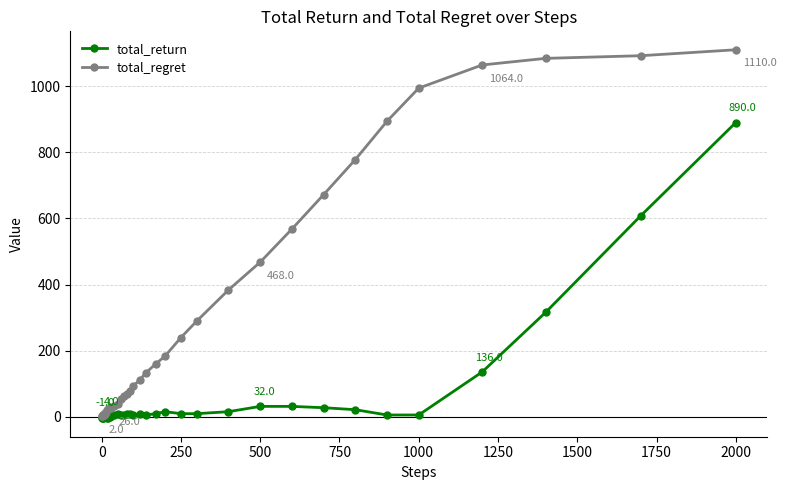

Which series has the widest spread of values?

total_regret